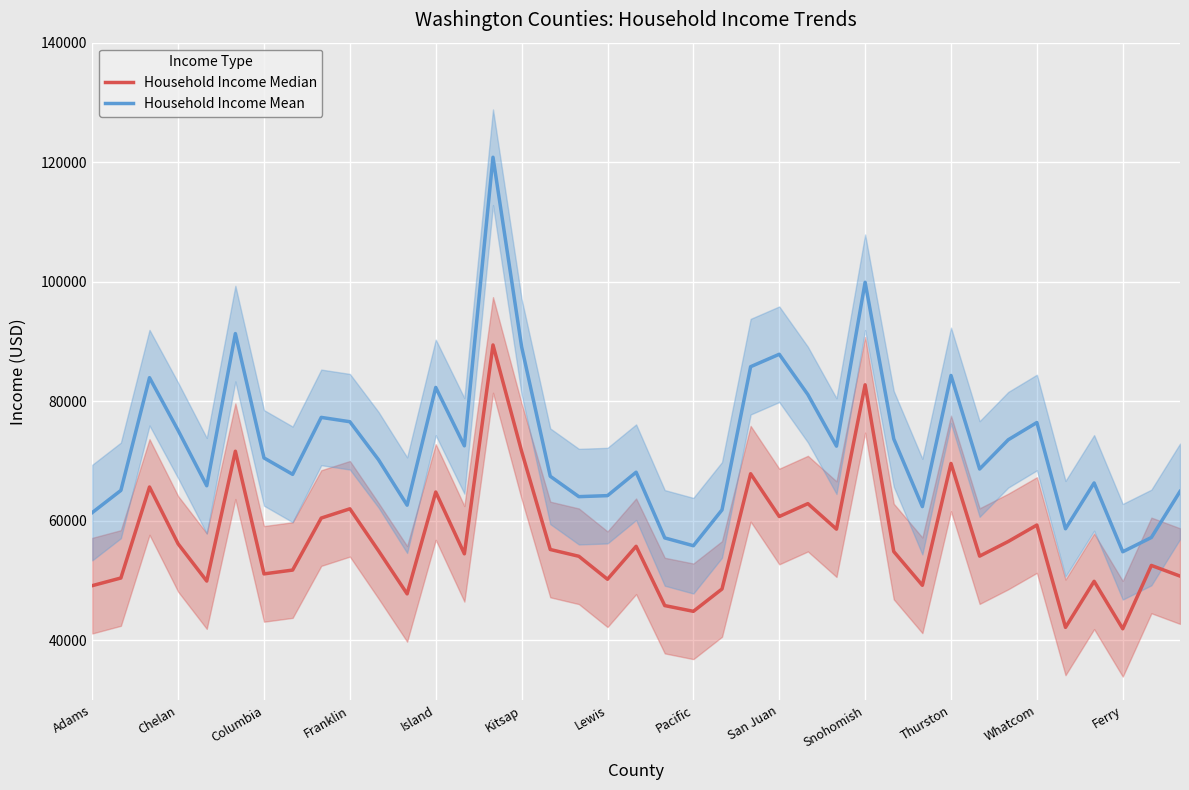

Rank the series by their average value, from lowest to highest.

Household Income Median, Household Income Mean